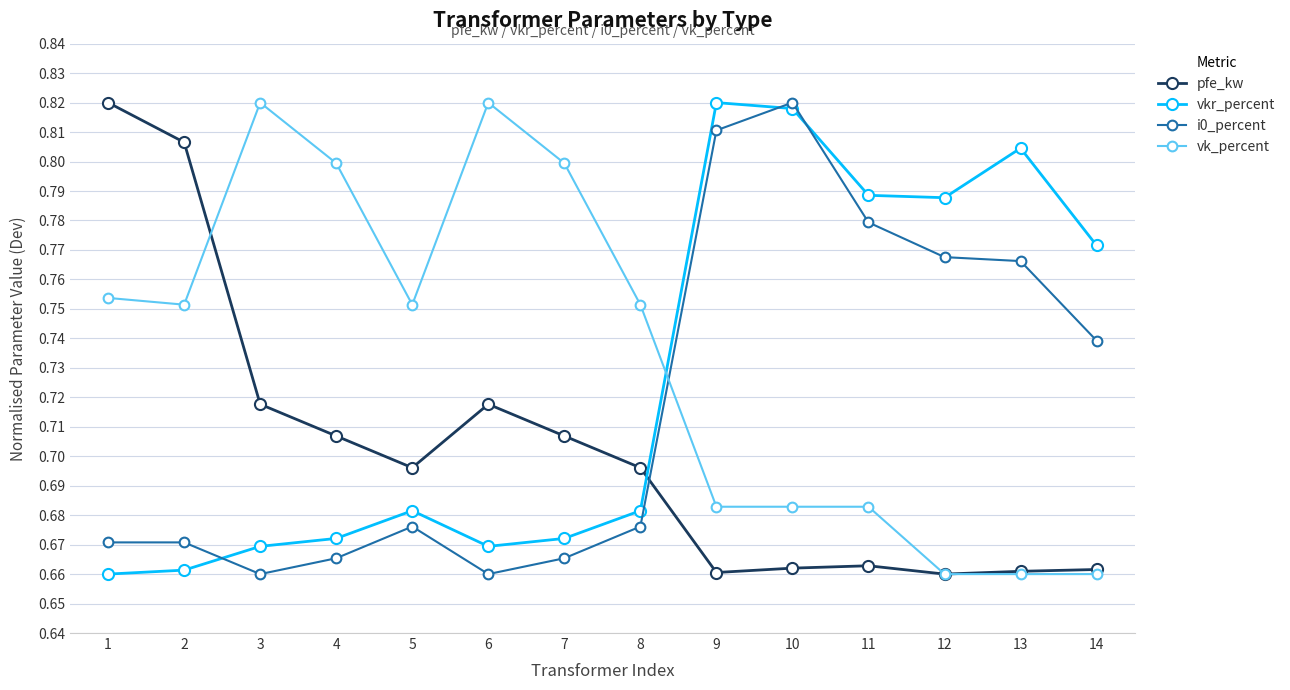

The i0_percent series shows 0.8 at 13. True or false?

True